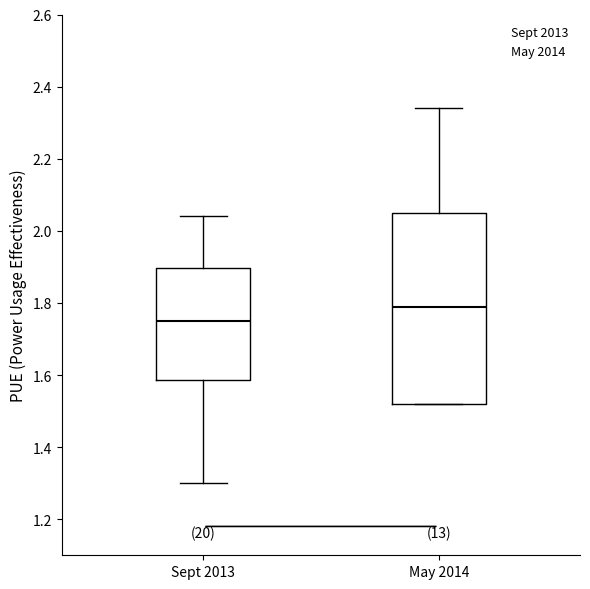

Where is the lower edge of the box for May 2014 on the y-axis? The values are not printed on the chart, so give them approximately, as read against the axis.

1.52